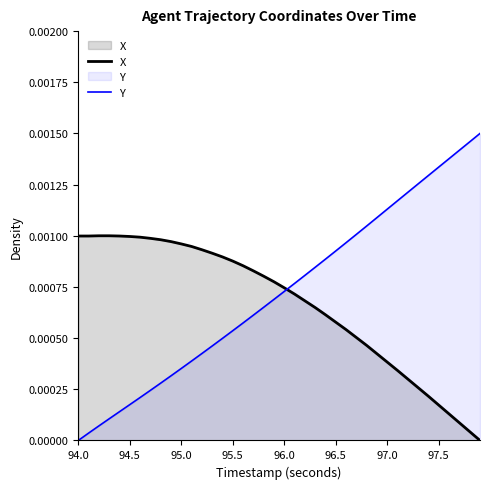

True or false: Y has a value of 0.0 at 94.0.

True